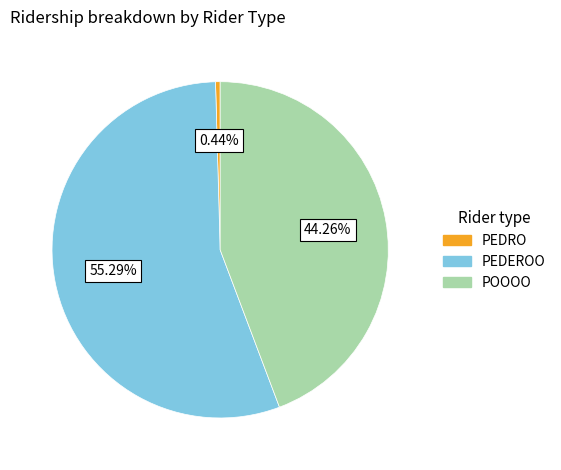

Which has a higher value, PEDRO or POOOO?

POOOO